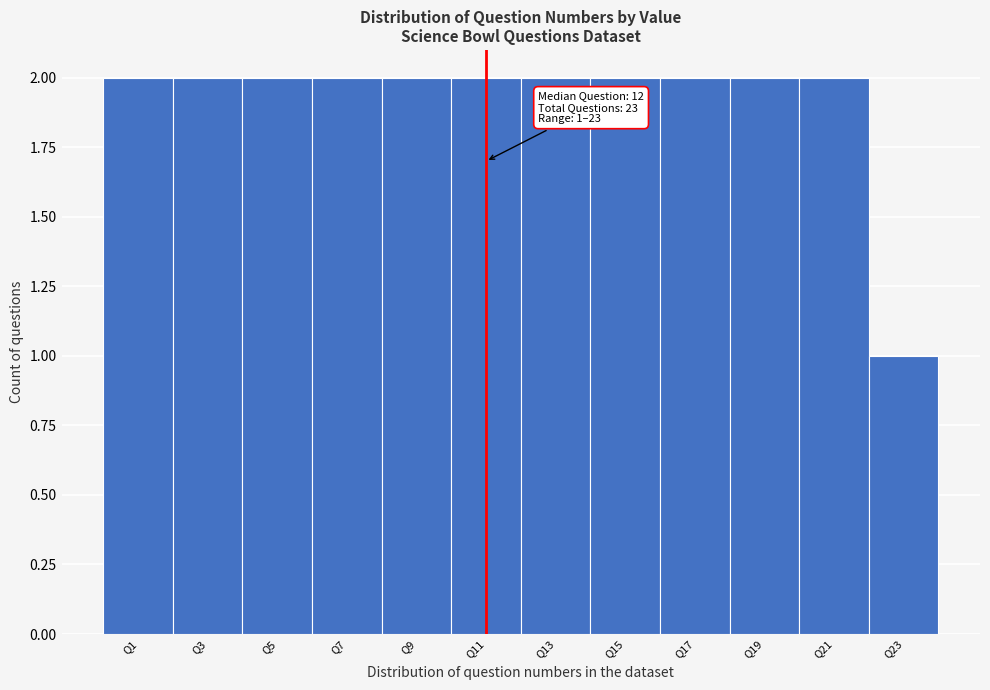

Reading right to left, what are all the values shown in this chart?

1	2	2	2	2	2	2	2	2	2	2	2